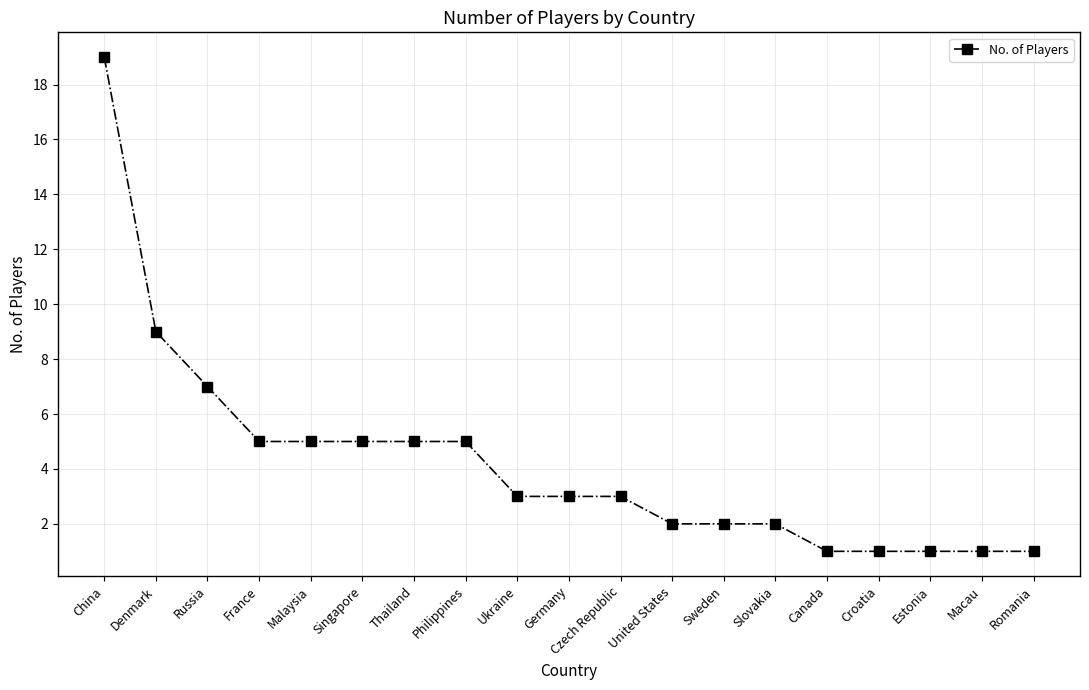

How many lines are shown in the chart?

1